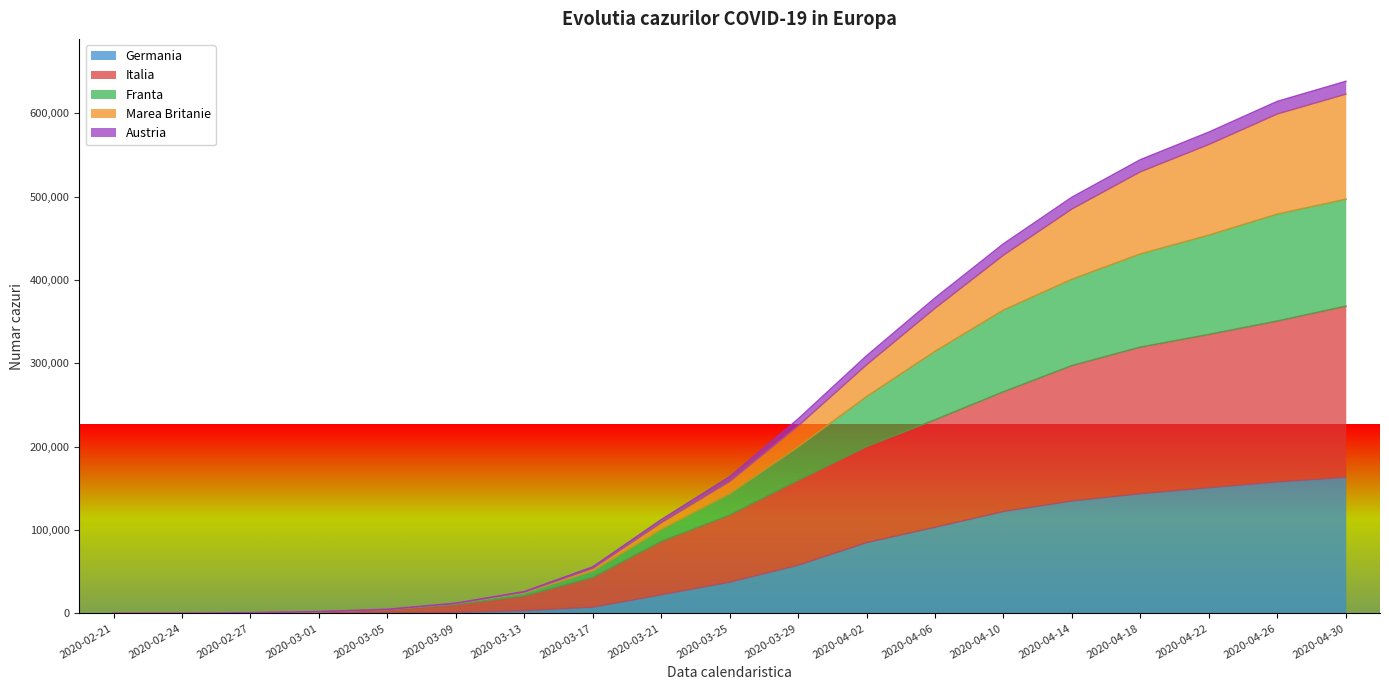

What is the maximum value for Germania?

163009